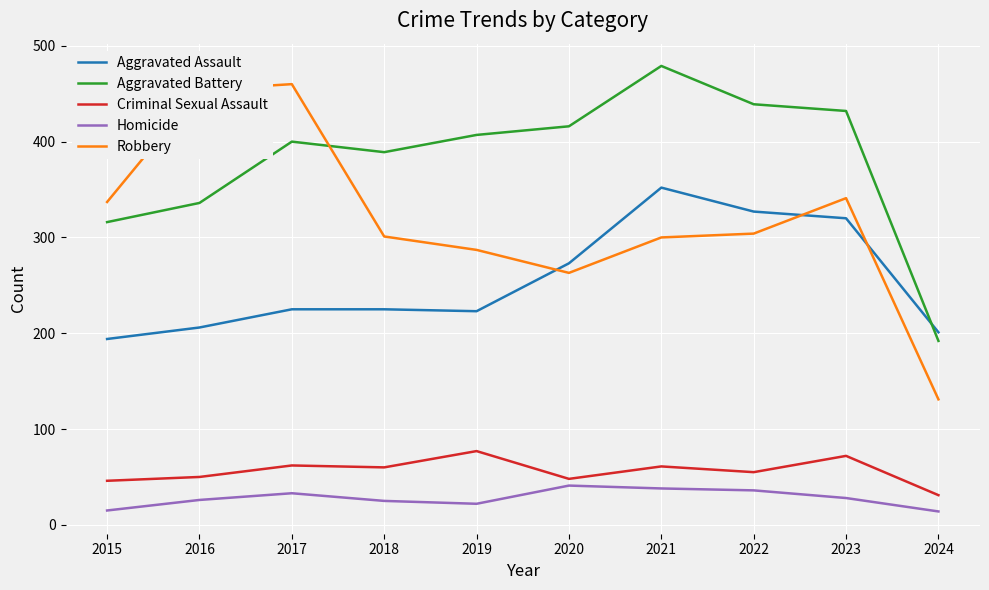

Where do Aggravated Battery and Robbery first cross each other?

2017 and 2018